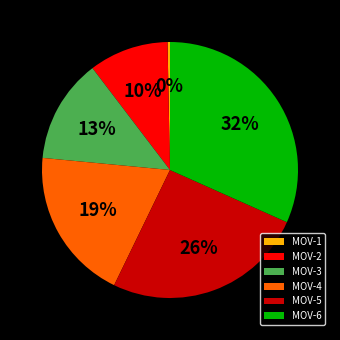

How many segments does this pie chart have?

6